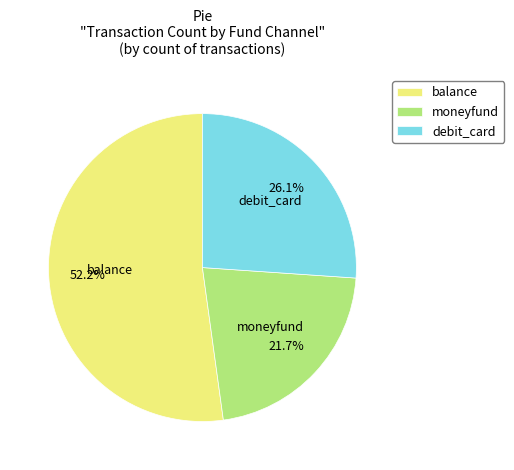

What portion of the pie excludes balance?

47.8%